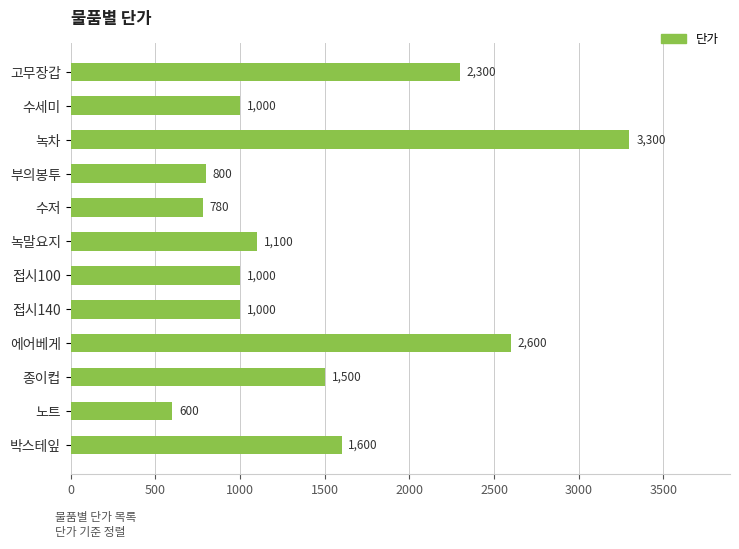

Are the bars horizontal?

Yes